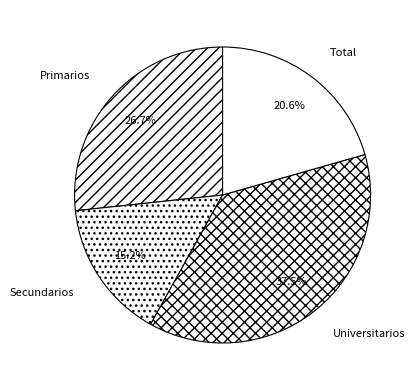

What percentage is the Secundarios slice, to the nearest percent?

15%